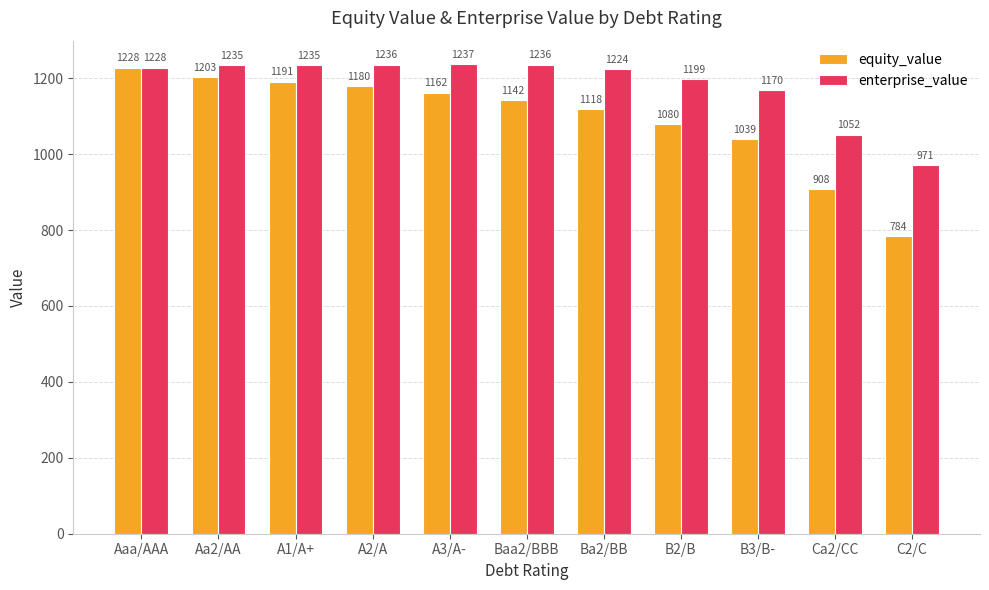

Between Aaa/AAA and A1/A+, which series saw the biggest shift?

equity_value